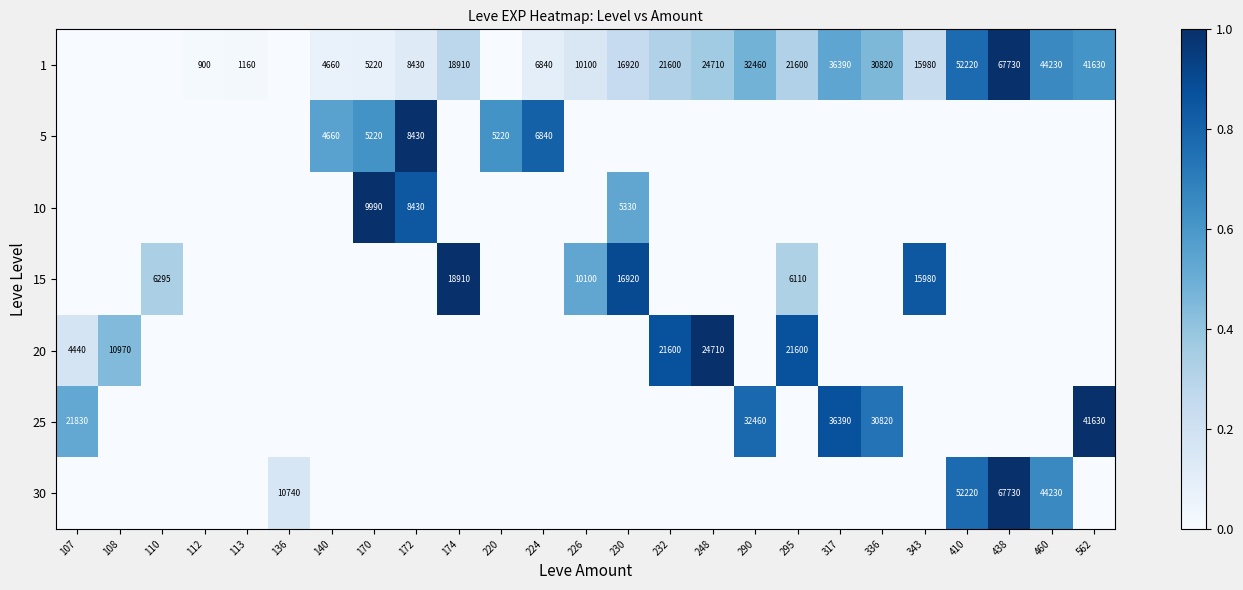

Is it true that 1 equals 1160 at 113?

True